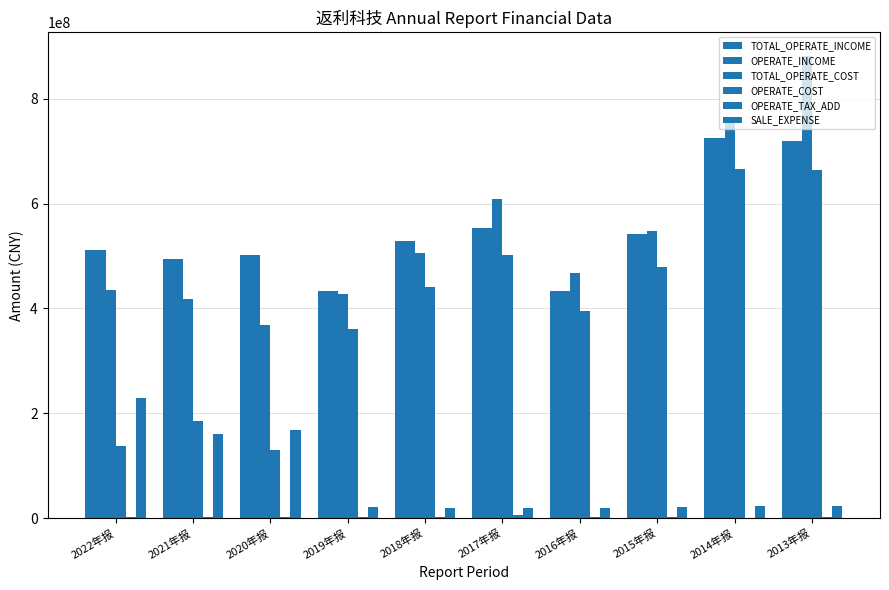

Reading right to left, transcribe all the data shown in this chart.

TOTAL_OPERATE_INCOME: 719694347.6	725819922.7	542376142.1	433696422.8	553230517.8	528479620.2	433314419.3	502807657.8	495059716.7	510648755.8
OPERATE_INCOME: 719694347.6	725819922.7	542376142.1	433696422.8	553230517.8	528479620.2	433314419.3	502807657.8	495059716.7	510648755.8
TOTAL_OPERATE_COST: 882352809.6	762536614.0	548521347.5	468434138.5	608206057.5	505753287.4	428124999.4	368998508.9	418569458.3	436044493.4
OPERATE_COST: 664454173.6	665253745.4	478253829.1	395185855.9	502790993.9	441062424.6	360445448.6	130503919.0	185564421.9	137585026.8
OPERATE_TAX_ADD: 2095751.4	932870.5	1735711.0	1573350.4	6913127.4	2518665.3	1691010.0	2861684.7	2678851.9	1789946.2
SALE_EXPENSE: 23895443.9	23166924.8	22076580.1	18467984.5	19754367.9	19722972.8	21321365.6	168921597.0	161410259.3	229535771.1